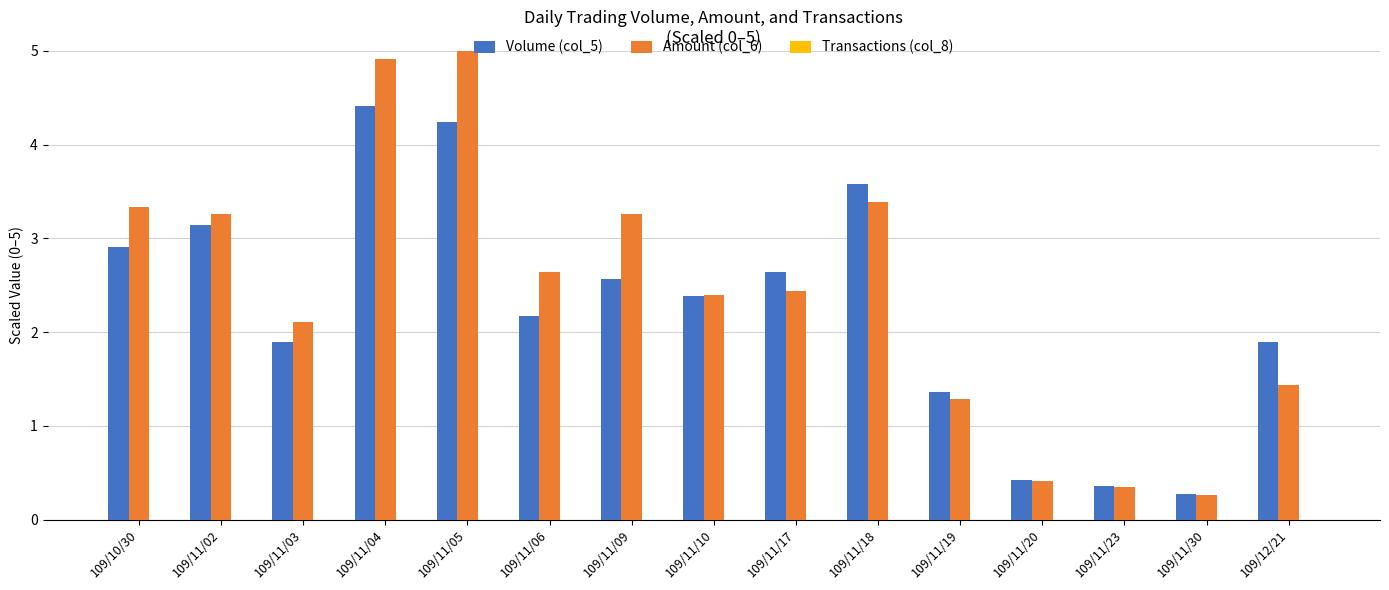

At which label is Amount (col_6) closest to 2?

109/11/03